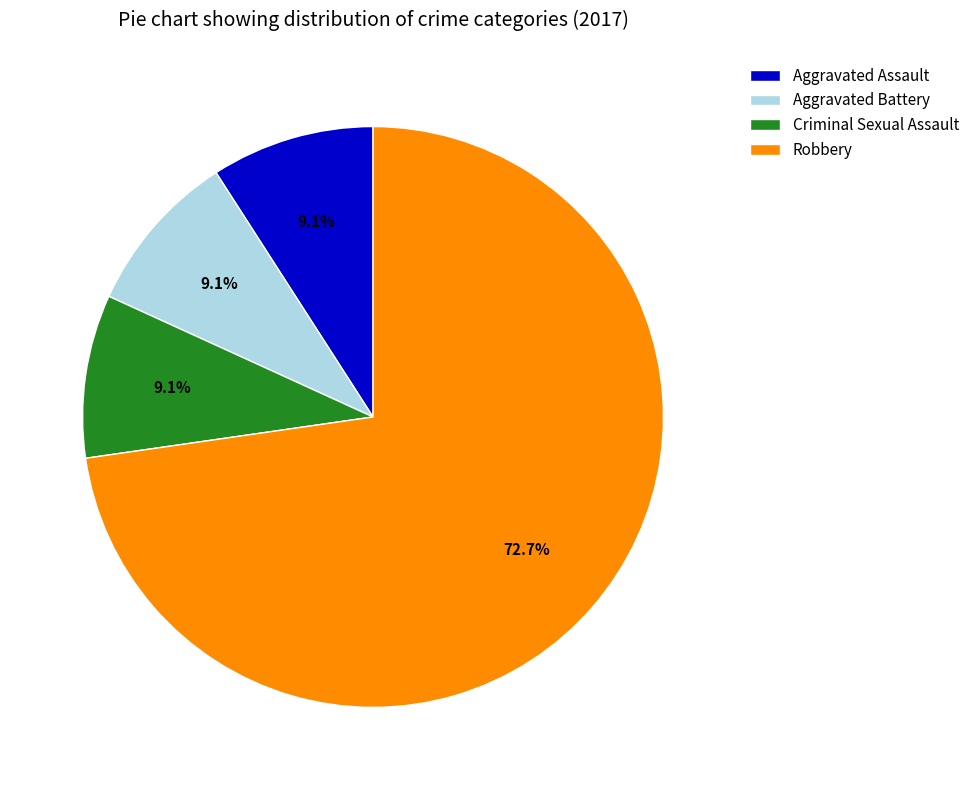

Approximately how many times larger is the value at Aggravated Battery compared to Aggravated Assault?

1.0